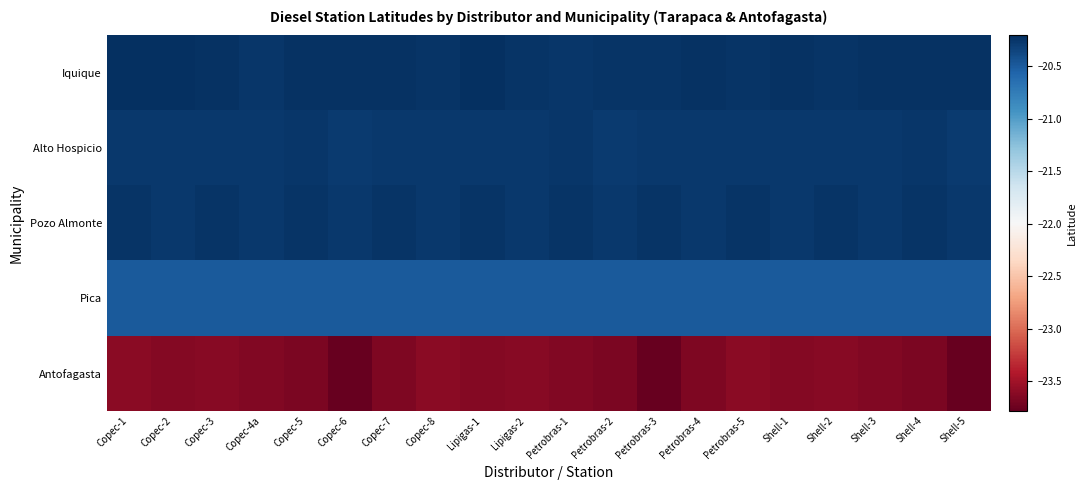

At Petrobras-3, list the series in order from smallest to largest.

Antofagasta, Pica, Alto Hospicio, Iquique, Pozo Almonte